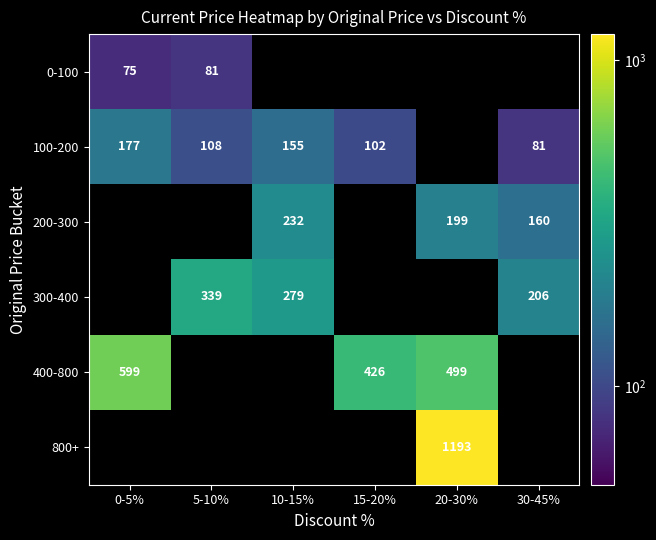

True or false: 200-300 has a value of 199 at 20-30%.

True